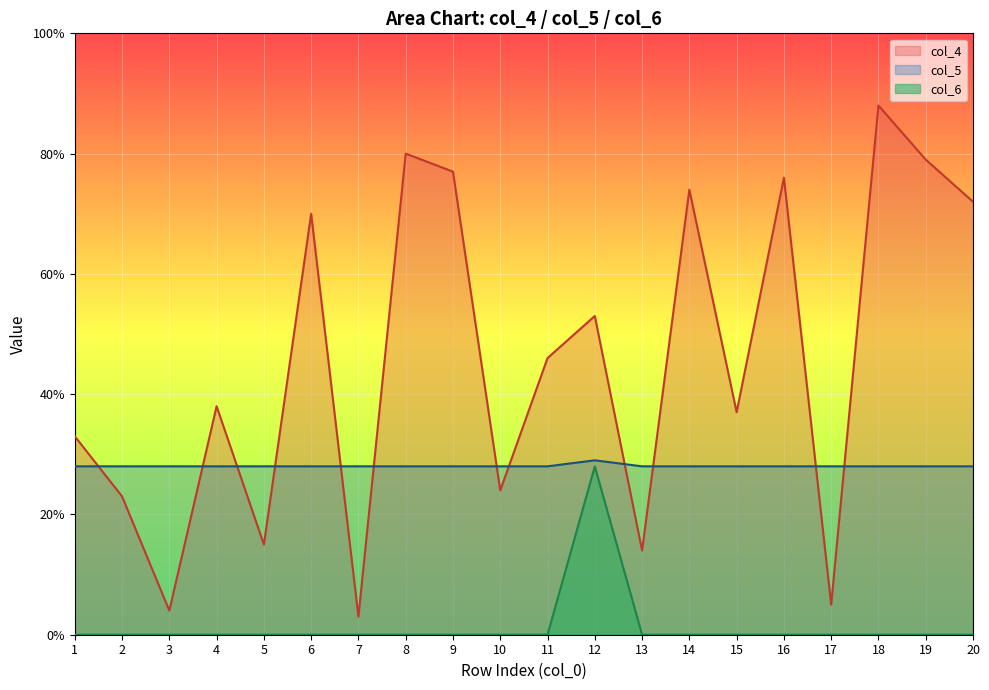

Where is col_5 nearest to the value 14?

1